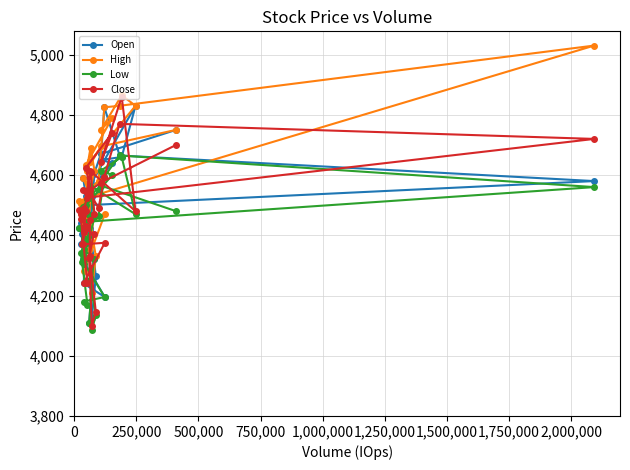

Rank the series by their maximum value, from highest to lowest.

High, Close, Open, Low